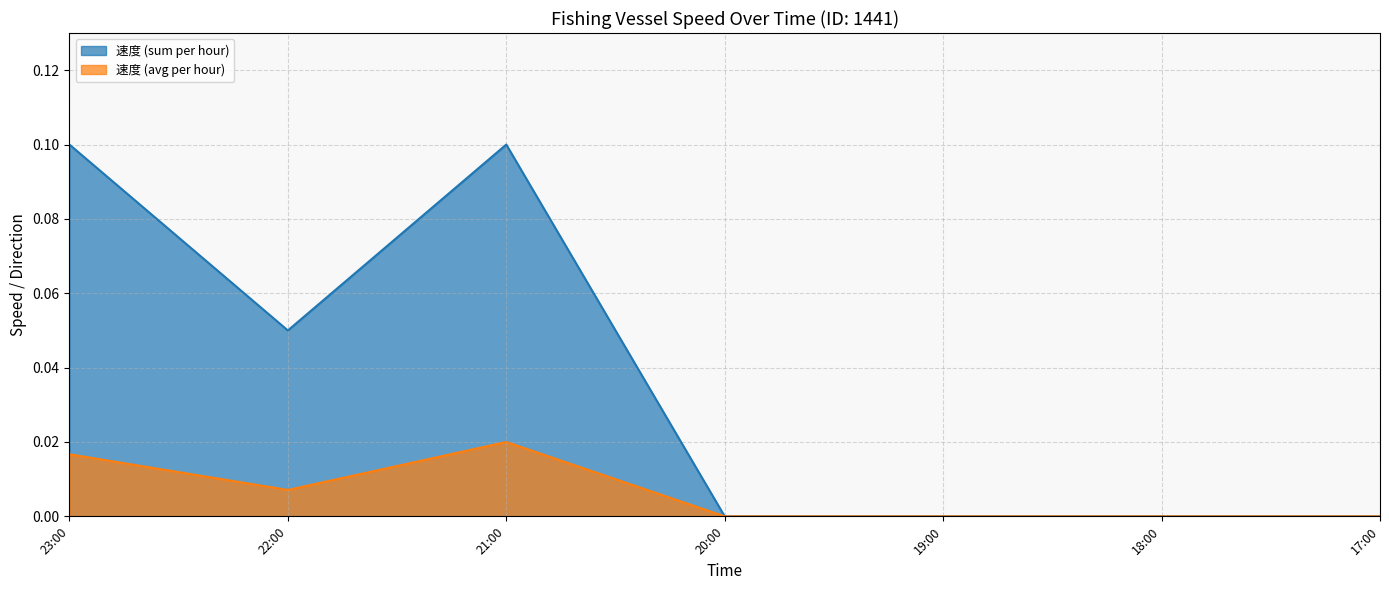

Is the value of 速度 (sum per hour) at 21:00 greater than the value of 速度 (avg per hour) at 18:00?

Yes